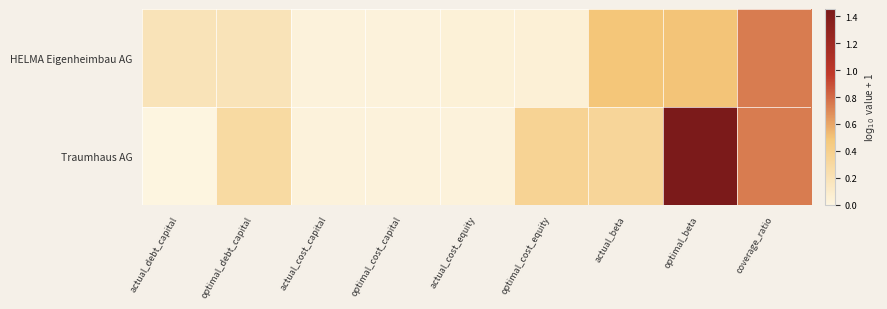

Reading left to right, extract all data points from this chart.

HELMA Eigenheimbau AG: actual_debt_capital=0.2	optimal_debt_capital=0.2	actual_cost_capital=0.0	optimal_cost_capital=0.0	actual_cost_equity=0.0	optimal_cost_equity=0.0	actual_beta=0.5	optimal_beta=0.5	coverage_ratio=0.7
Traumhaus AG: actual_debt_capital=0.0	optimal_debt_capital=0.3	actual_cost_capital=0.0	optimal_cost_capital=0.0	actual_cost_equity=0.0	optimal_cost_equity=0.4	actual_beta=0.3	optimal_beta=1.5	coverage_ratio=0.7